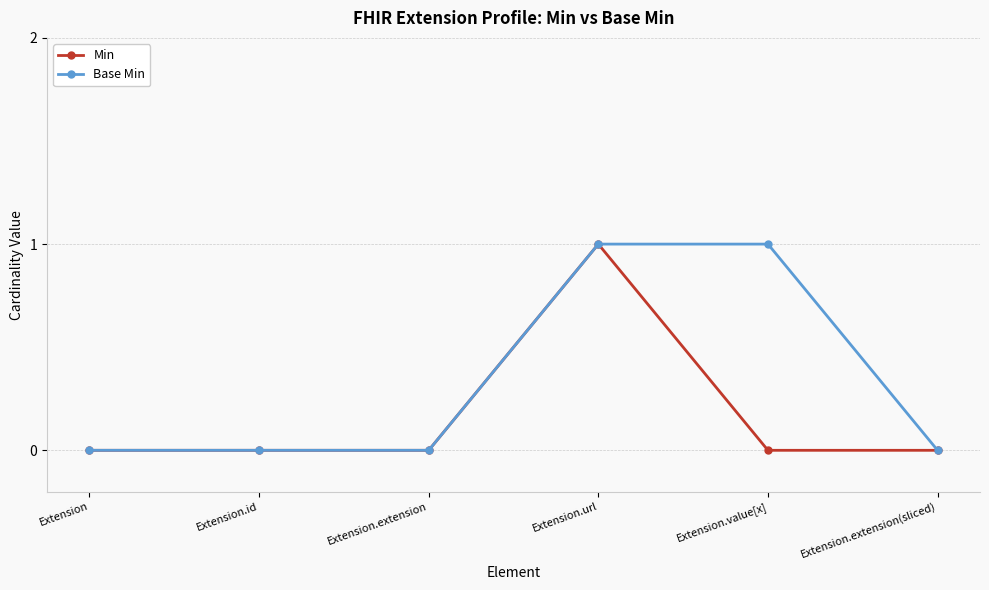

What is the label of the 1st point from the right?

Extension.extension(sliced)